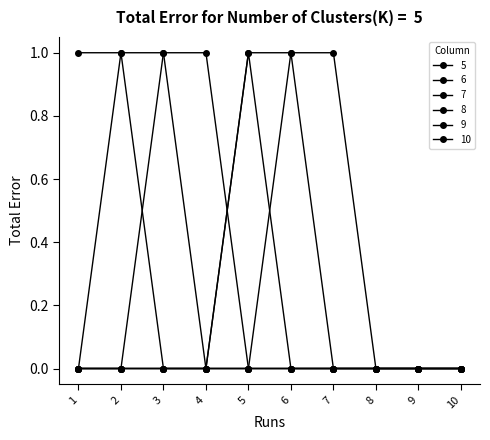

Which series has the largest range (max minus min)?

5